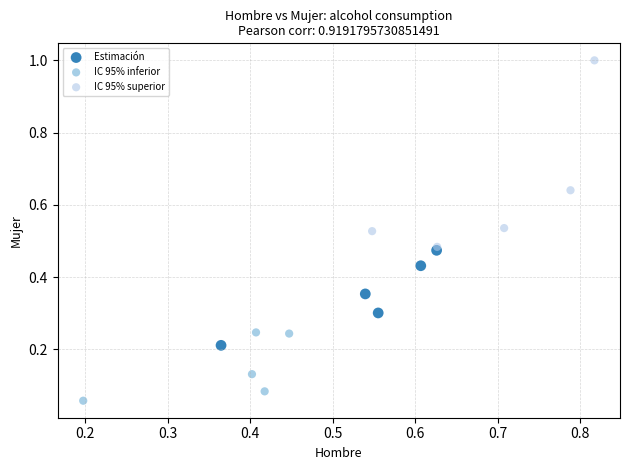

Which series has the widest spread of Y values?

IC 95% superior